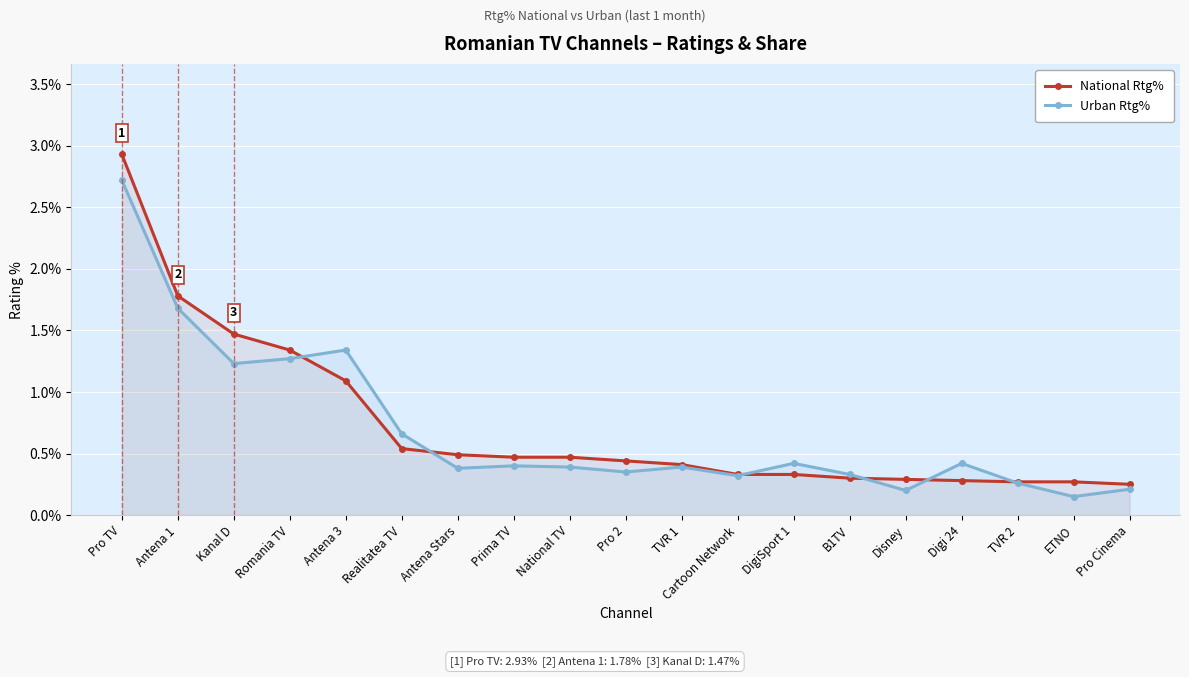

At which label is National Rtg% closest to 1?

Antena 3